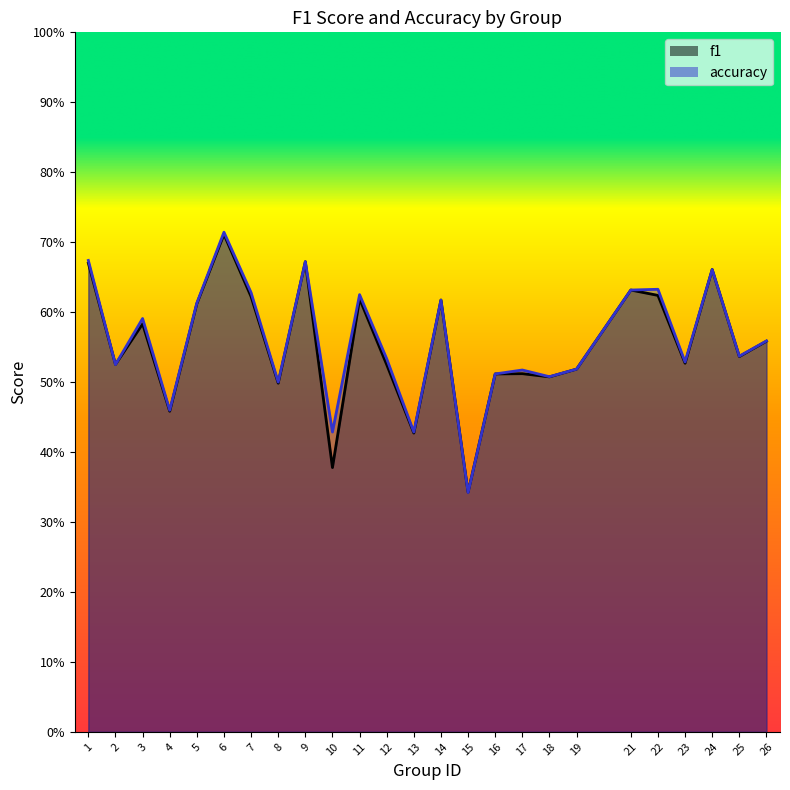

List the labels in order of f1 value, largest first.

6, 9, 1, 24, 21, 22, 7, 11, 14, 5, 3, 26, 25, 23, 2, 12, 19, 17, 16, 18, 8, 4, 13, 10, 15